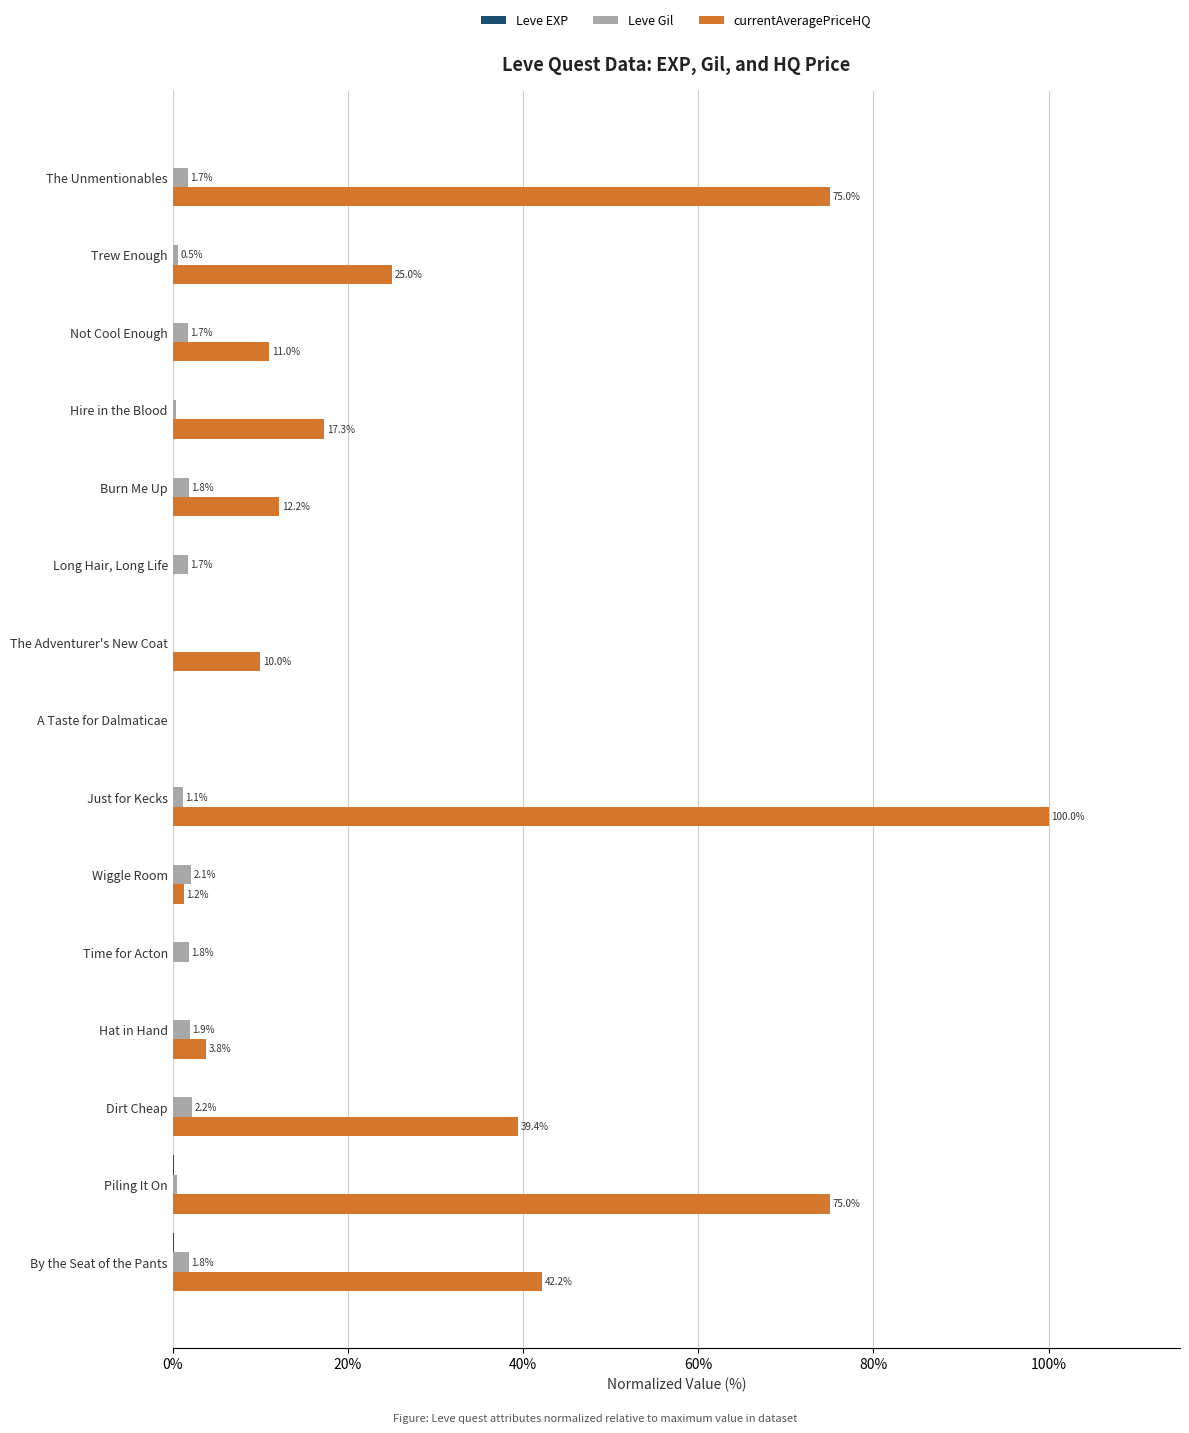

What is the maximum value shown in the chart?

100.0